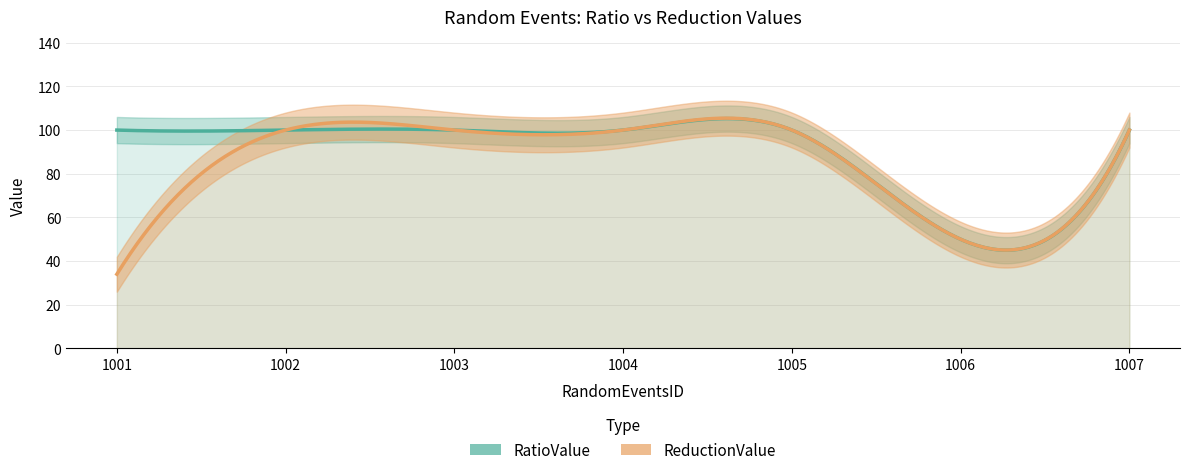

What is the value of the RatioValue point at the 6th from the left?

50